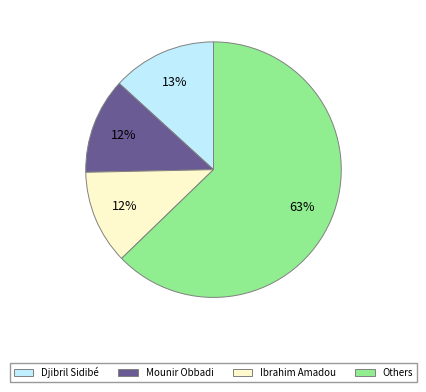

To the nearest percent, what portion does Ibrahim Amadou represent?

12%